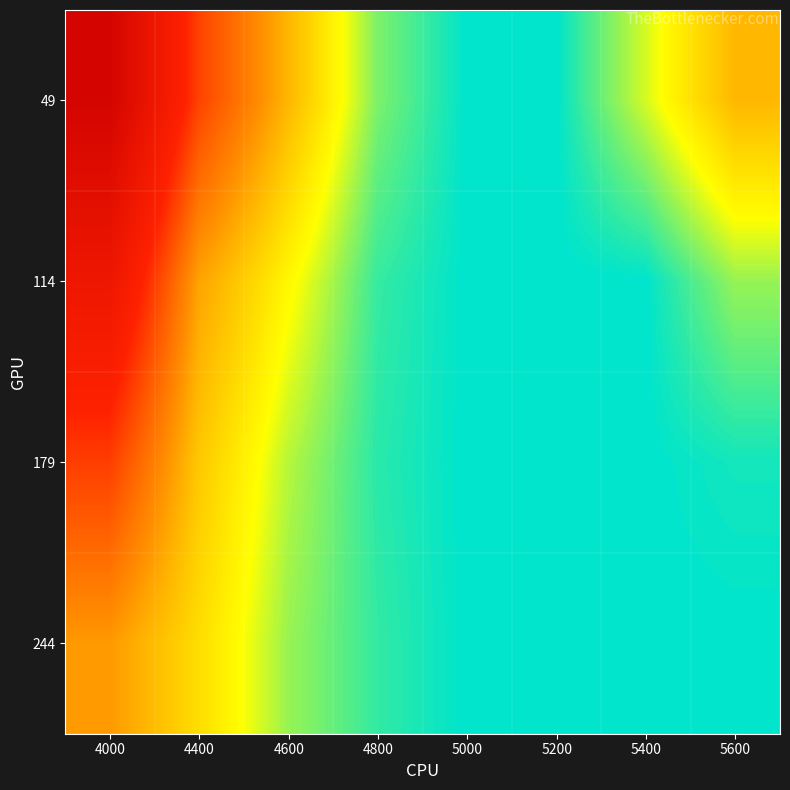

What is the greatest value displayed?

0.7